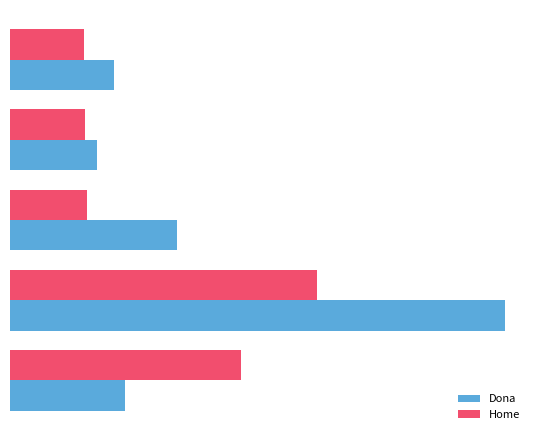

What is the value of the Dona bar at the 4th from the left?

12328